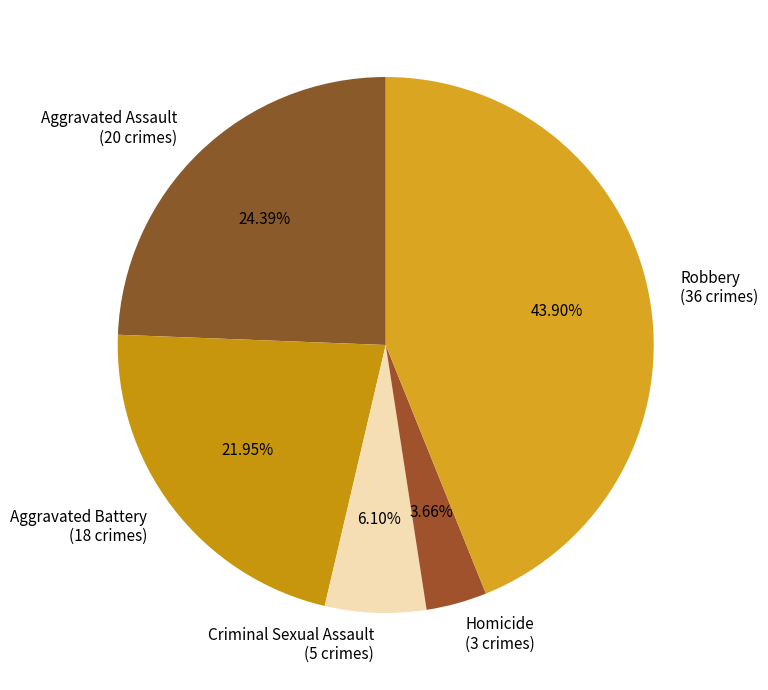

To the nearest percent, what is the combined percentage of Criminal Sexual Assault and Homicide?

10%